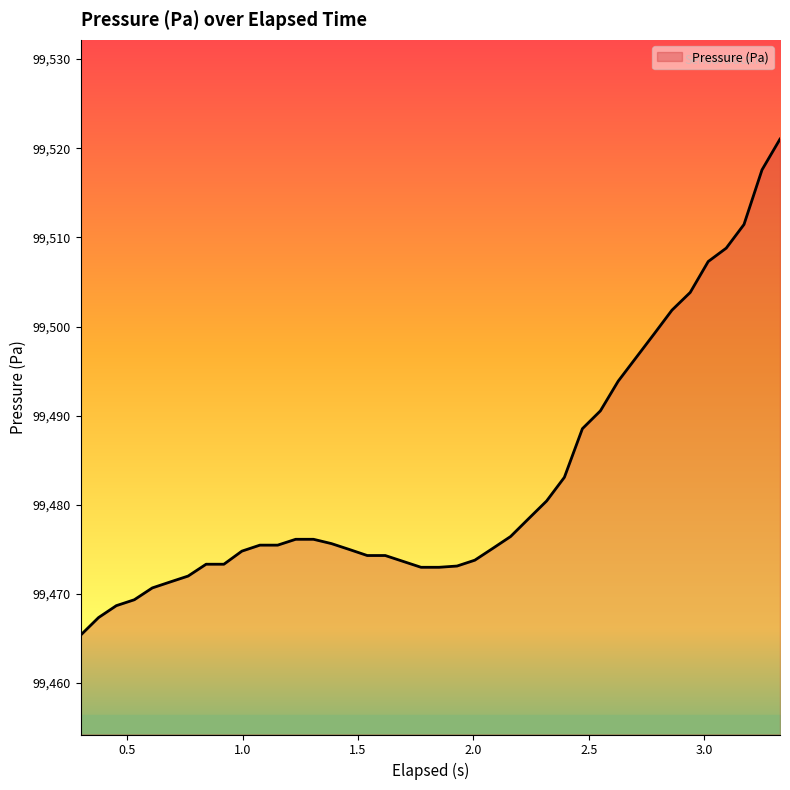

What is the smallest value displayed?

99465.4